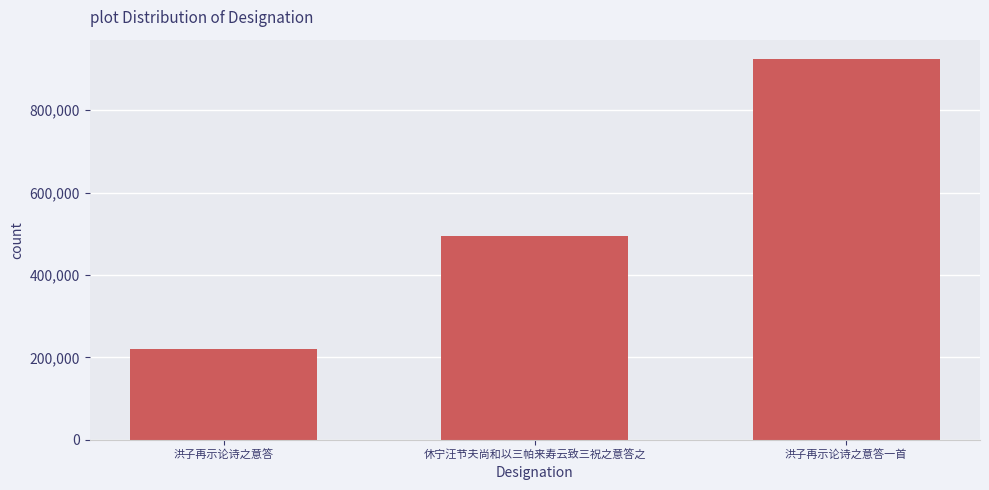

What is the sum of the values at 洪子再示论诗之意答 and 休宁汪节夫尚和以三帕来寿云致三祝之意答之?

714552